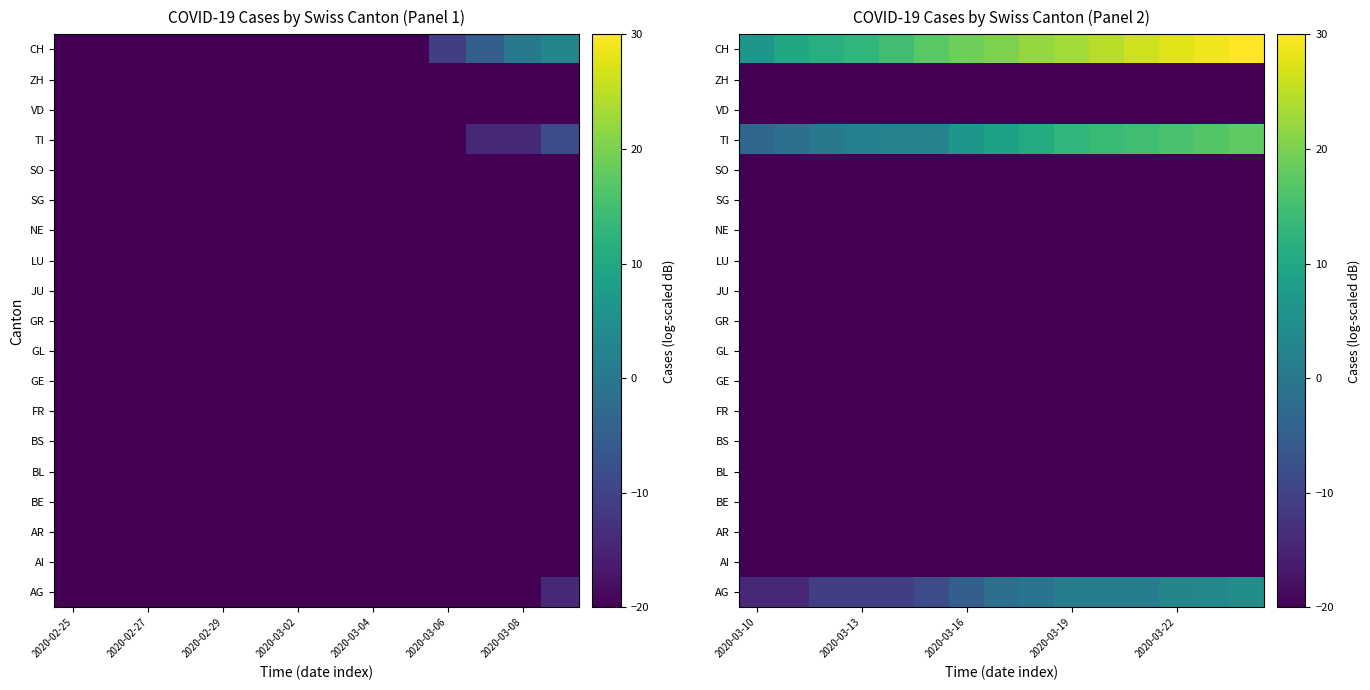

At 2020-03-10, list the series in order from largest to smallest.

CH, TI, AG, AI, AR, BE, BL, BS, FR, GE, GL, GR, JU, LU, NE, SG, SO, VD, ZH